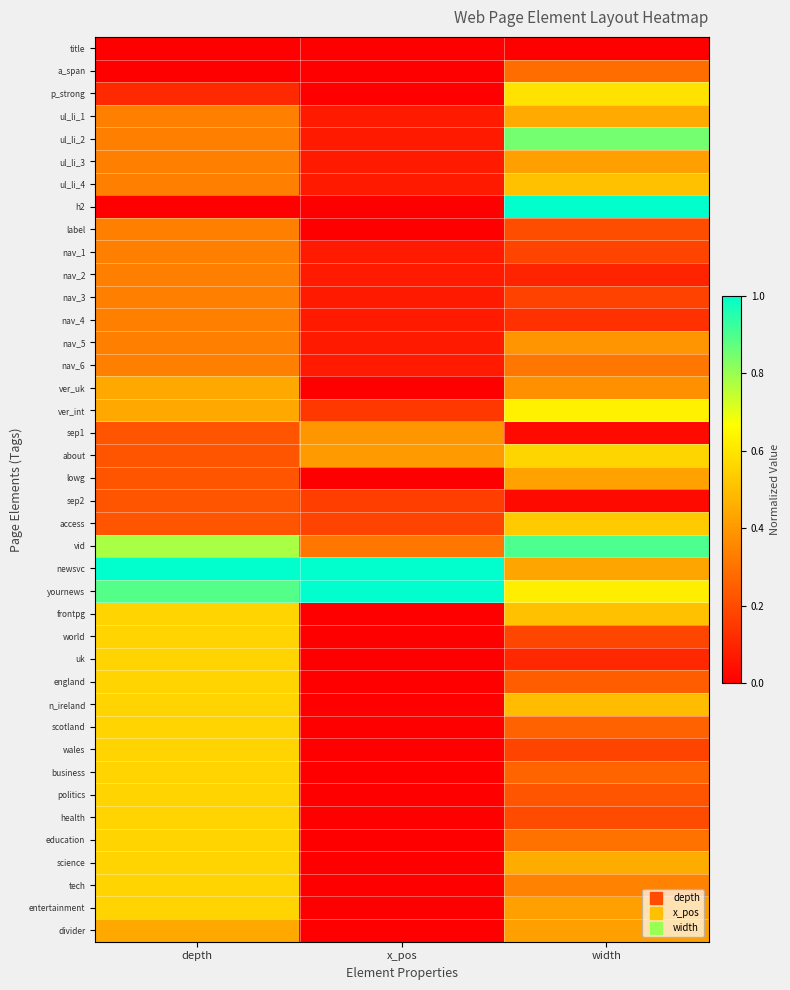

At width, list the series in order from smallest to largest.

title, sep1, sep2, nav_2, uk, nav_4, nav_3, nav_1, wales, world, health, label, politics, england, scotland, business, a_span, education, nav_6, tech, ver_uk, nav_5, ul_li_3, entertainment, divider, lowg, newsvc, ul_li_1, science, n_ireland, ul_li_4, frontpg, access, about, p_strong, yournews, ver_int, ul_li_2, vid, h2